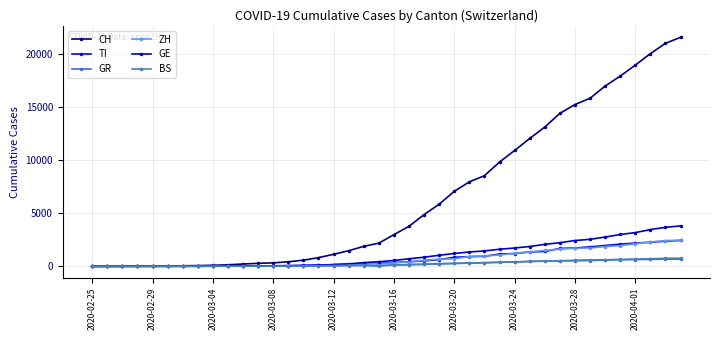

Which series has the widest spread of values?

CH